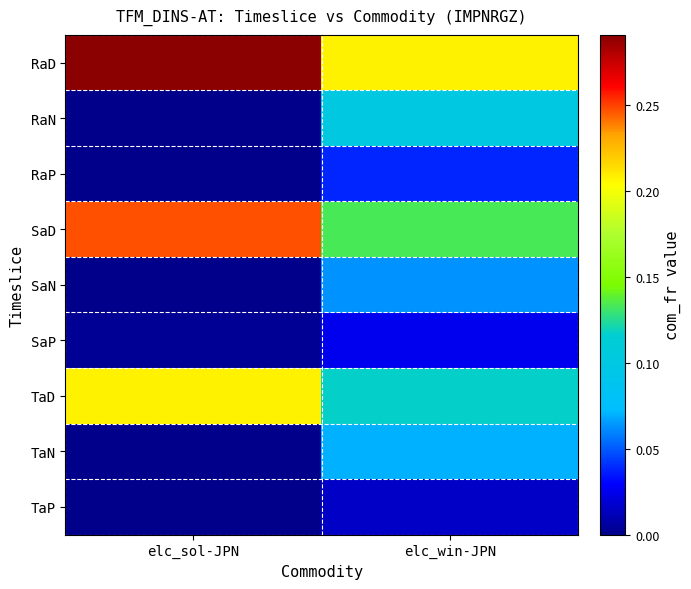

What is the spread (max minus min) of values at elc_win-JPN?

0.2